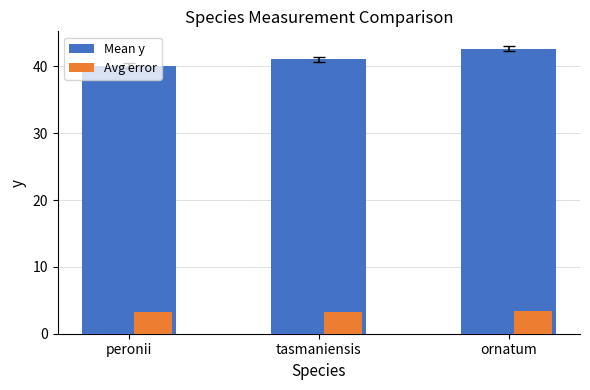

What is the label of the 3rd bar from the left?

ornatum